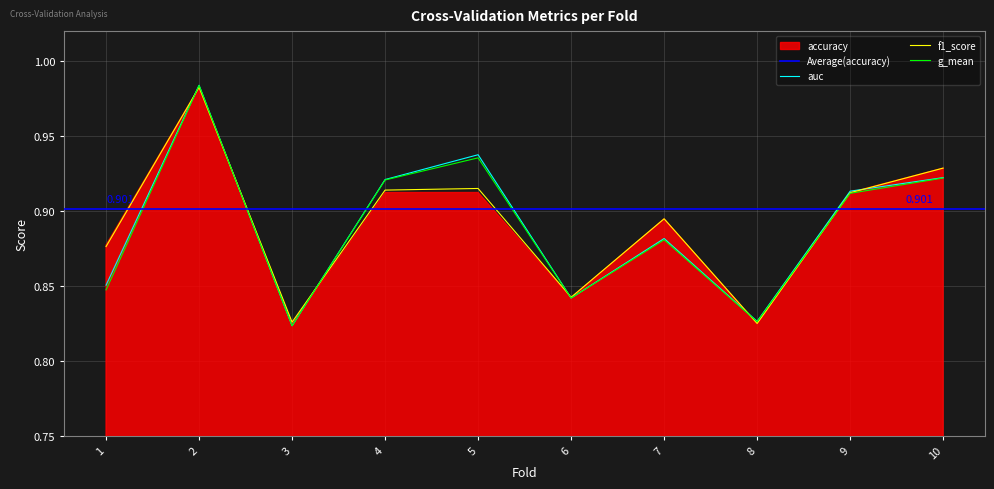

Does the chart have visible grid lines?

Yes